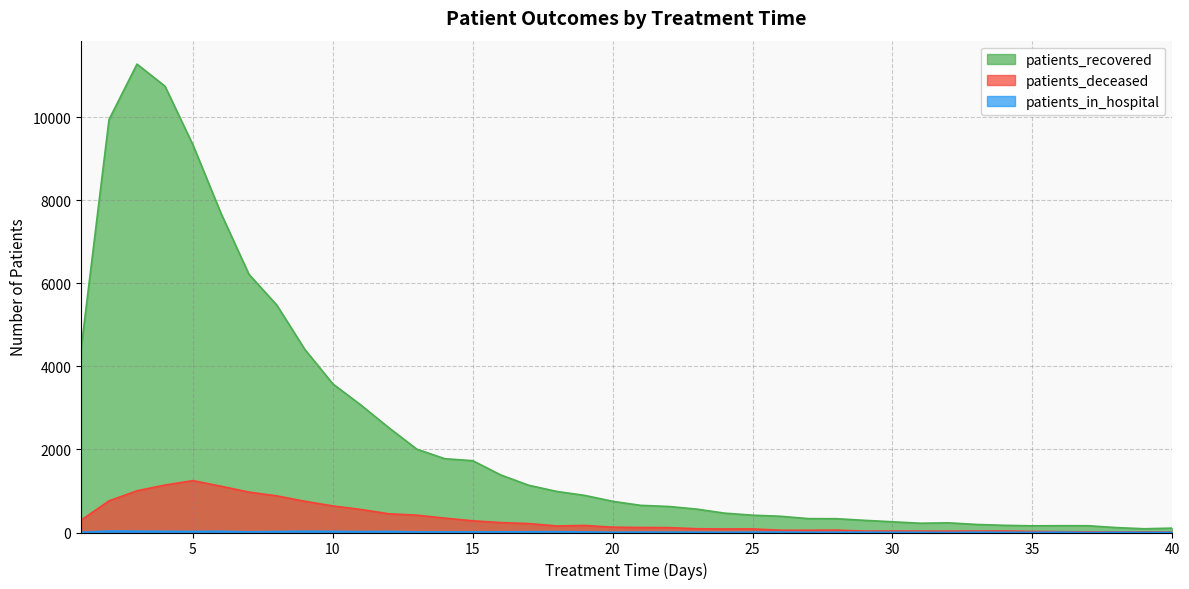

What is the value of the patients_recovered point at the 20th from the left?

751